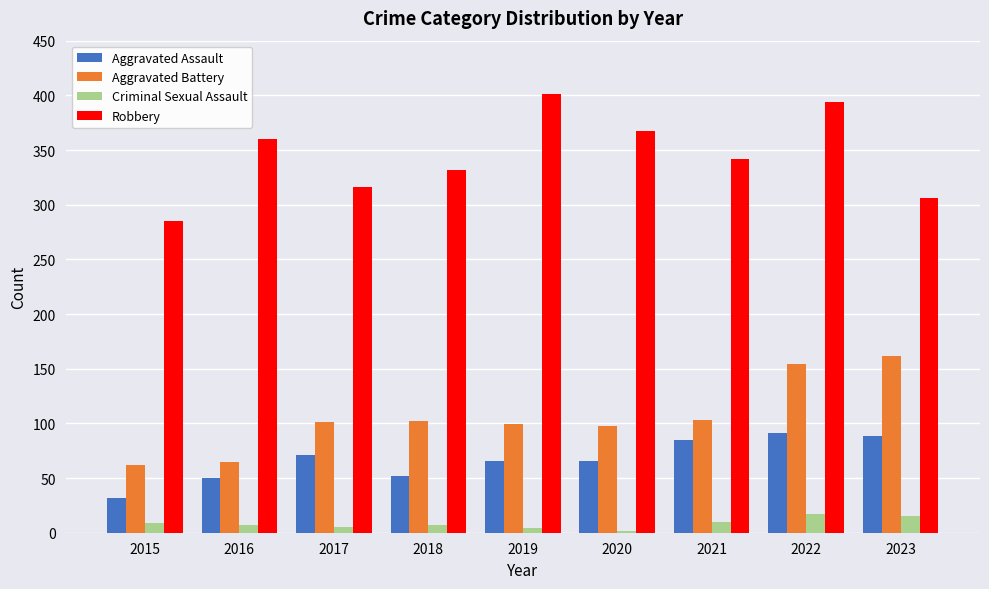

How many bars are there in each group?

4